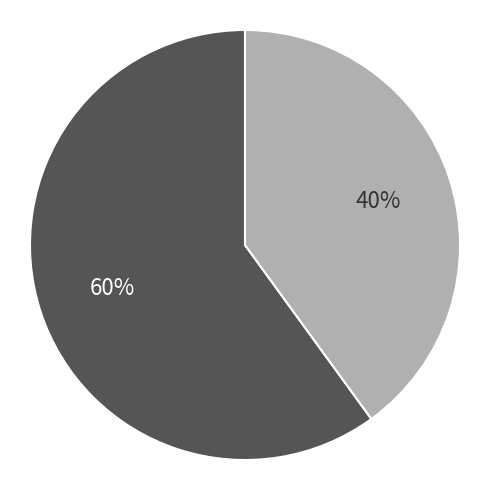

To the nearest percent, what is the average slice percentage?

50%